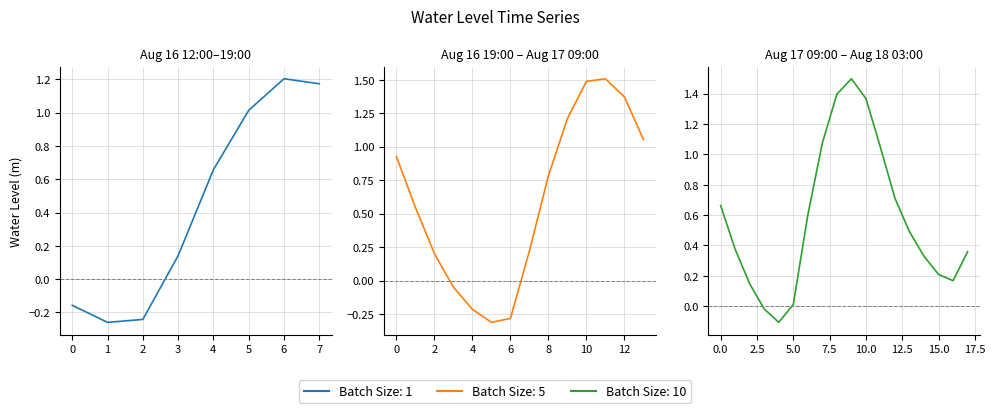

What is the label of the 2nd point from the right?

16